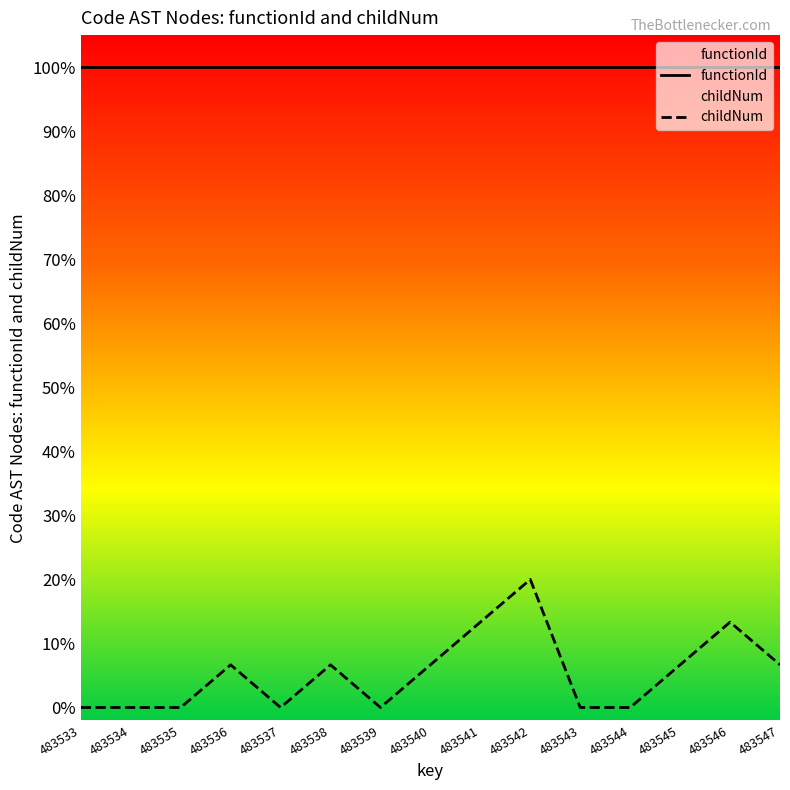

Is it true that functionId equals 57.0 at 483537?

False